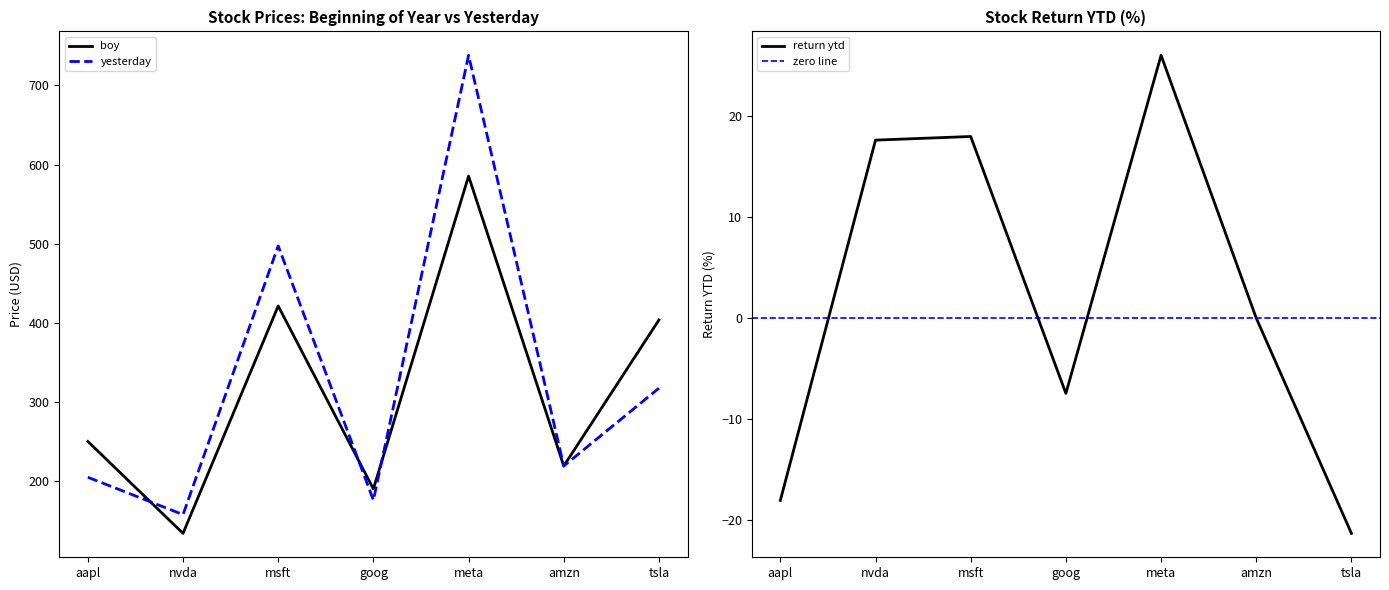

What is the difference between the highest and lowest values at amzn?

219.4